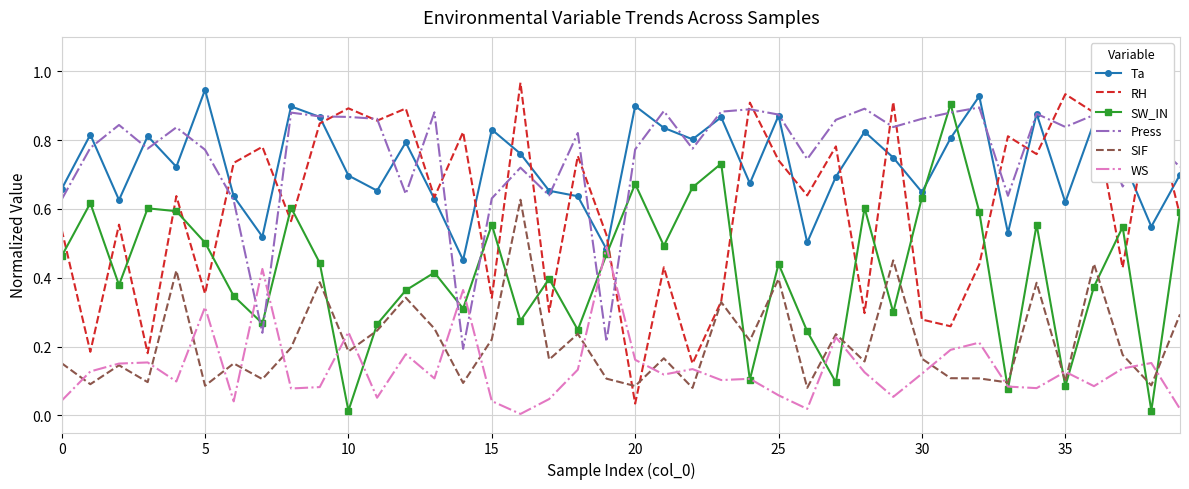

True or false: Press and SIF cross at least once.

False